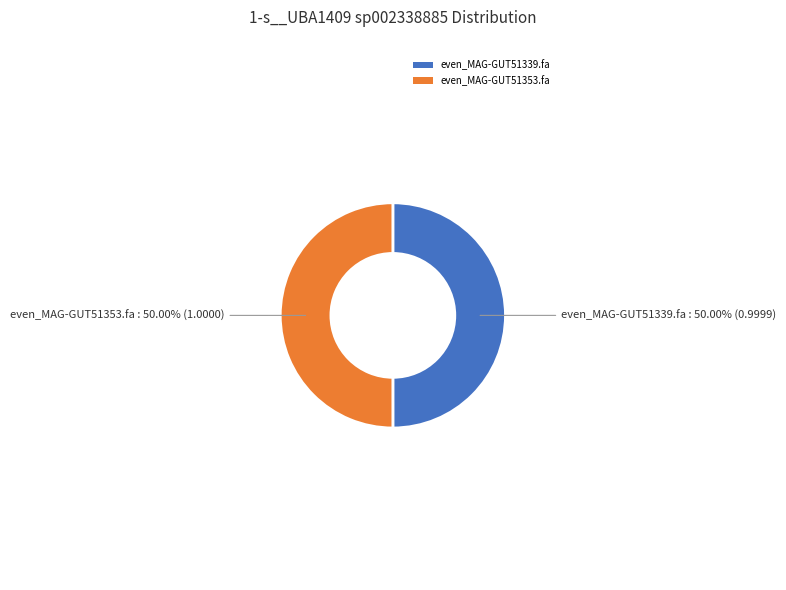

Which slice is the smallest?

even_MAG-GUT51339.fa